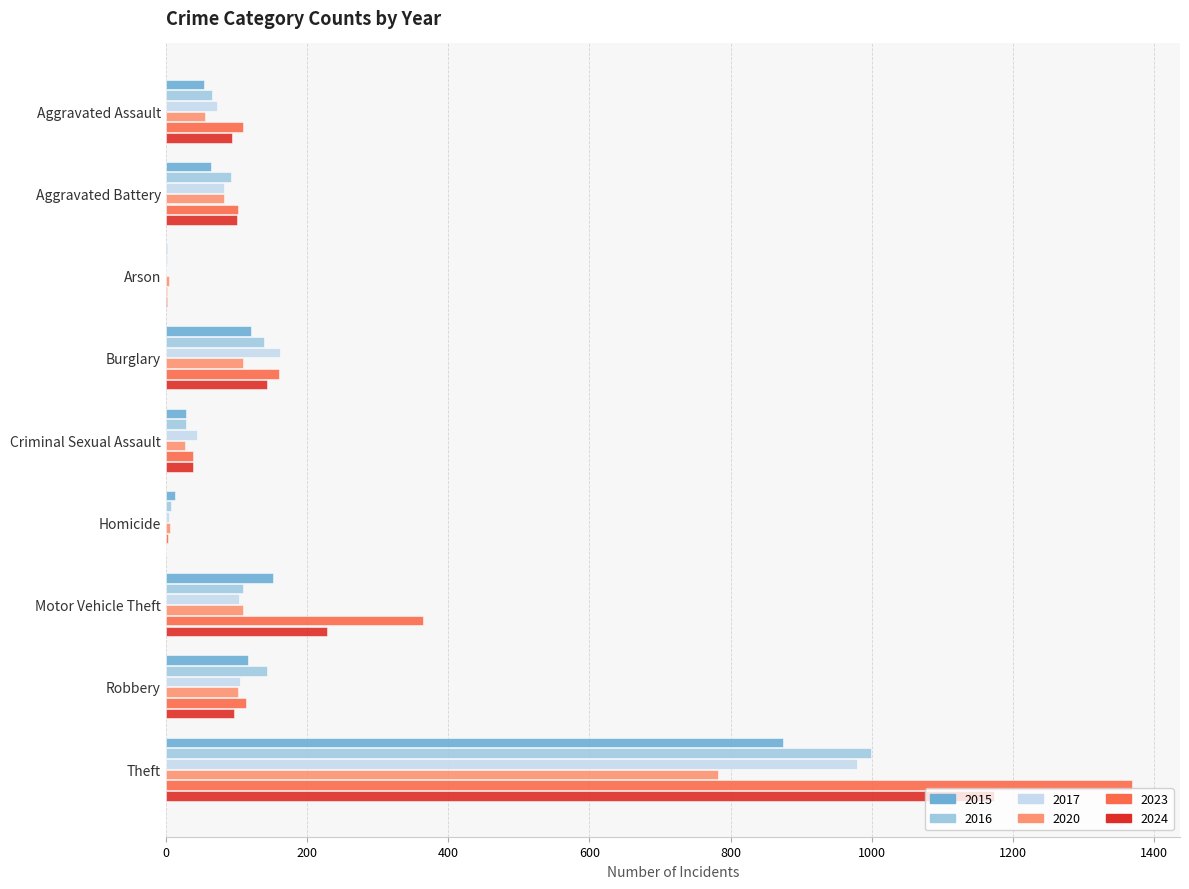

Which series has the largest range (max minus min)?

2023